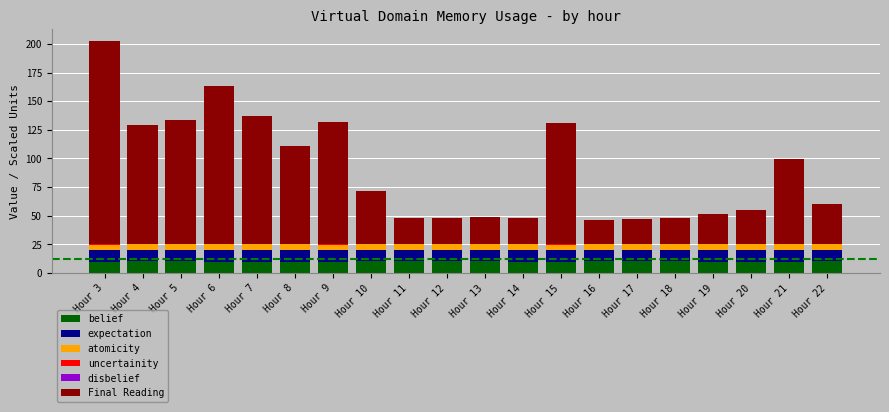

Are the bars horizontal?

No